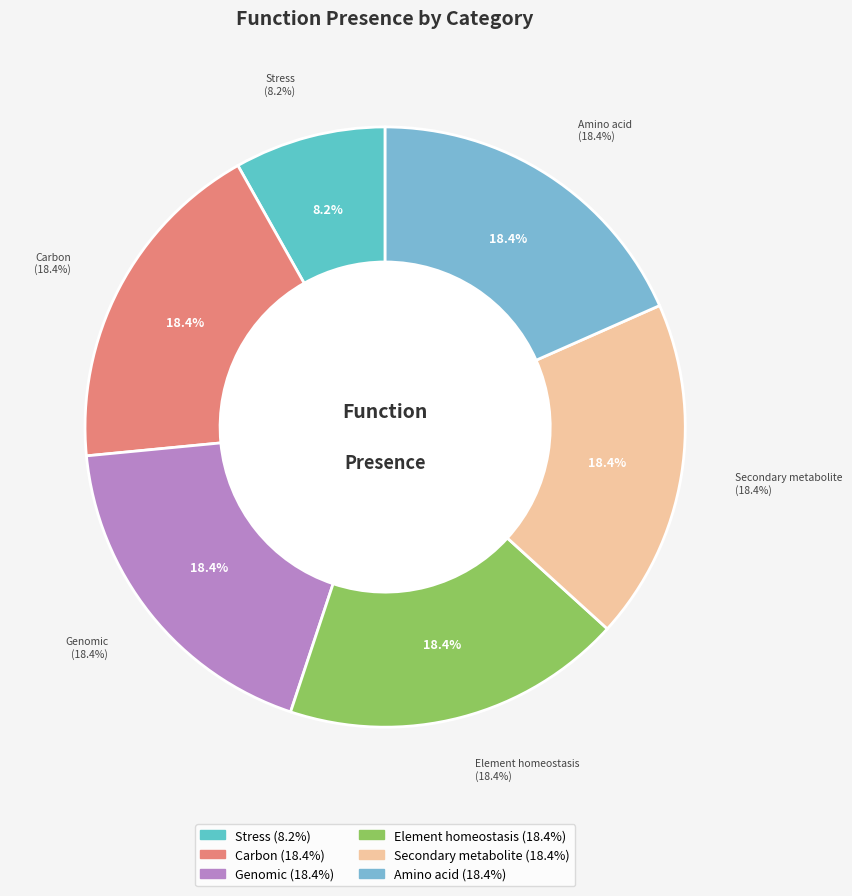

Combined, do Amino acid and Carbon account for over 50%?

No